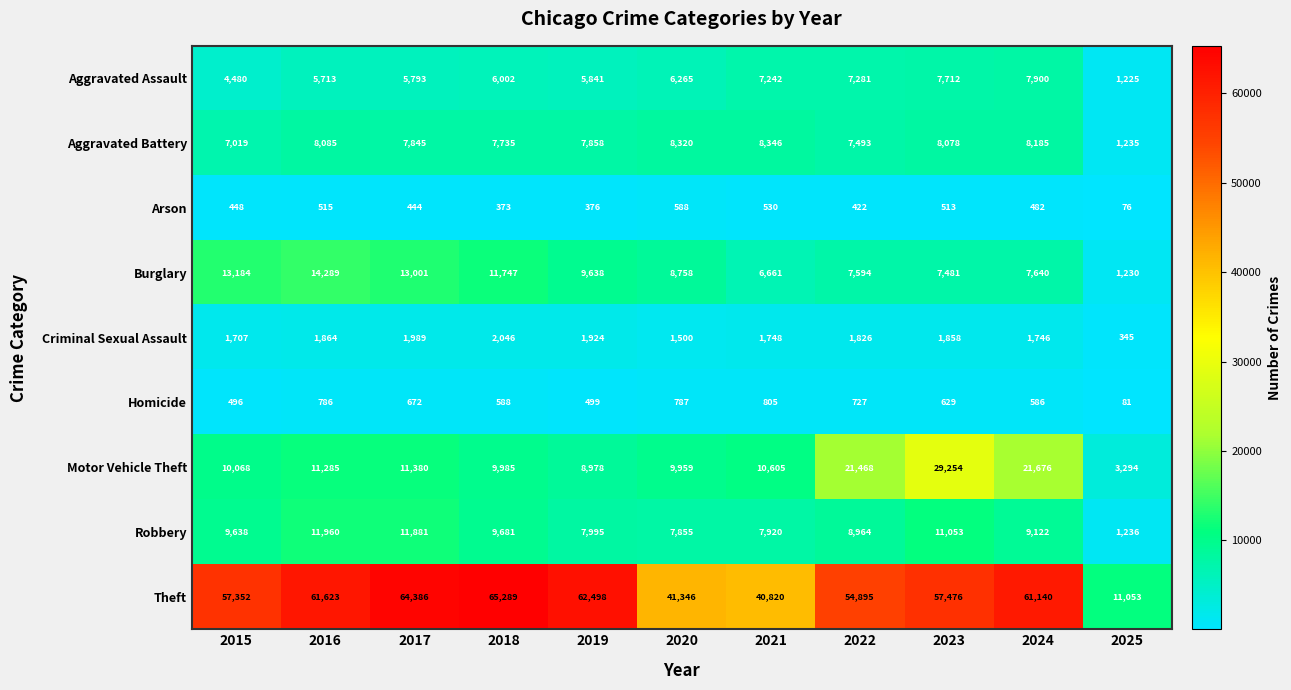

Which series changed the most between 2015 and 2025?

Theft